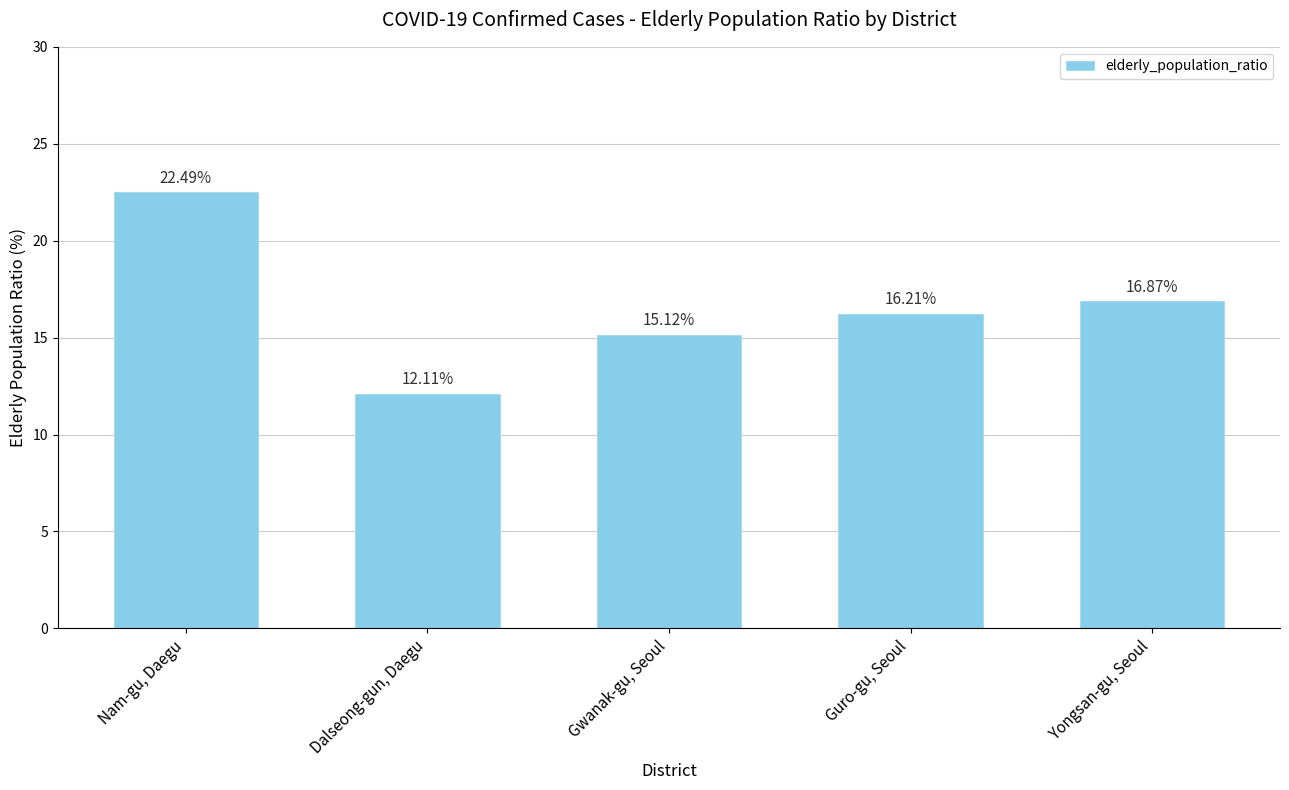

What is the change in value from Dalseong-gun, Daegu to Guro-gu, Seoul?

+4.1